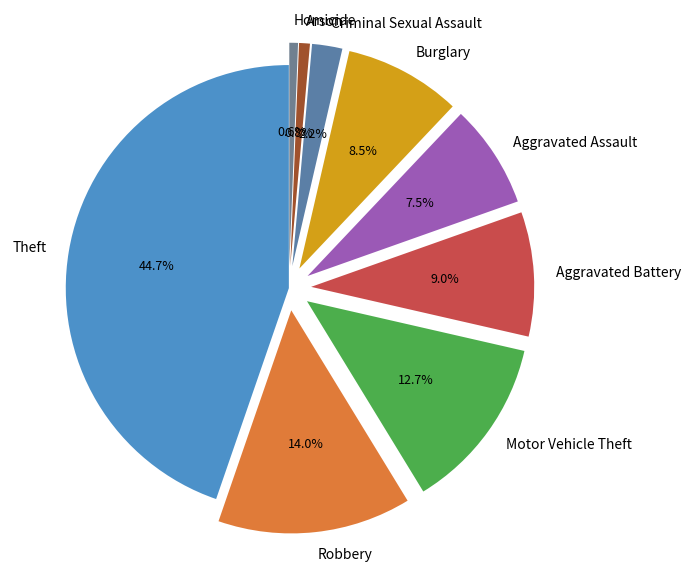

Is there a majority slice in this chart?

No